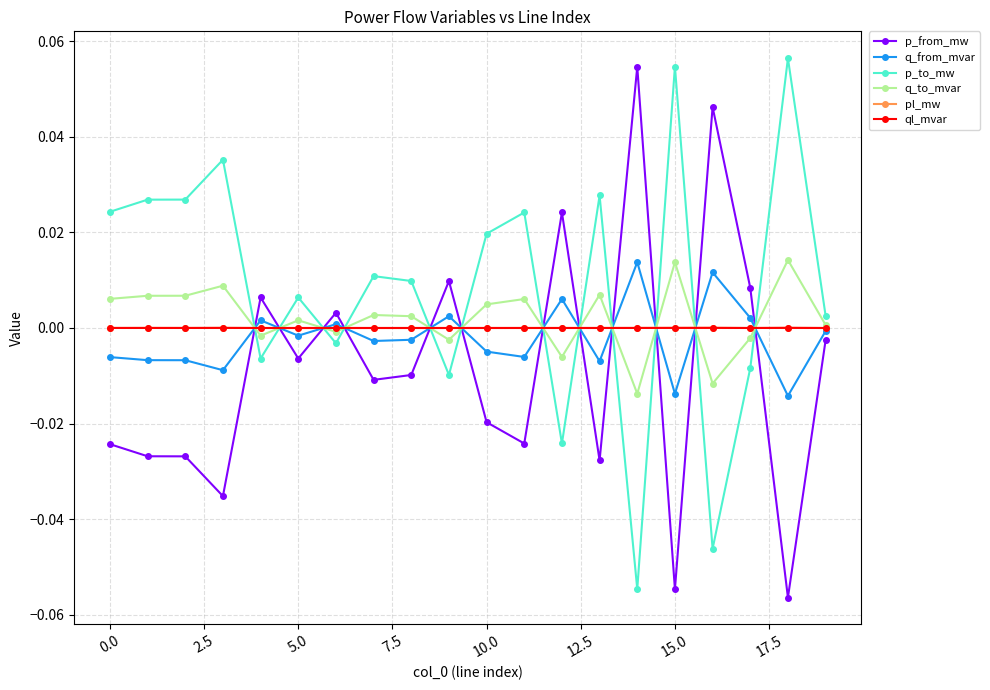

How many data points in p_to_mw are above 0?

13